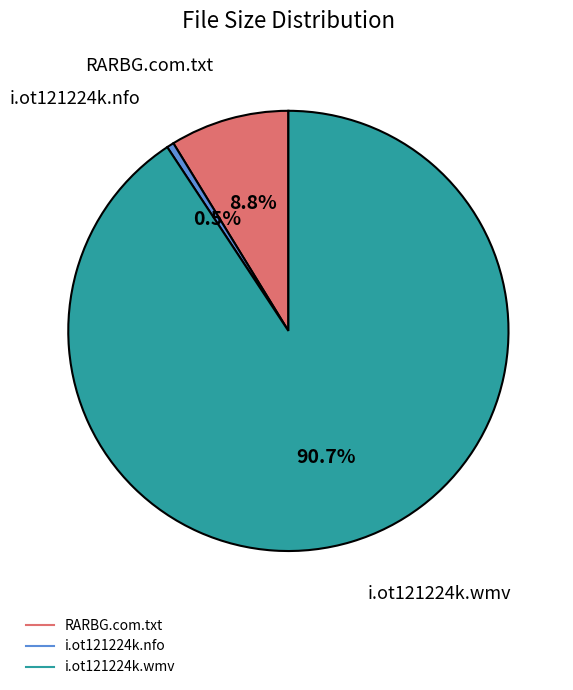

Which category has the smallest portion of the pie?

i.ot121224k.nfo